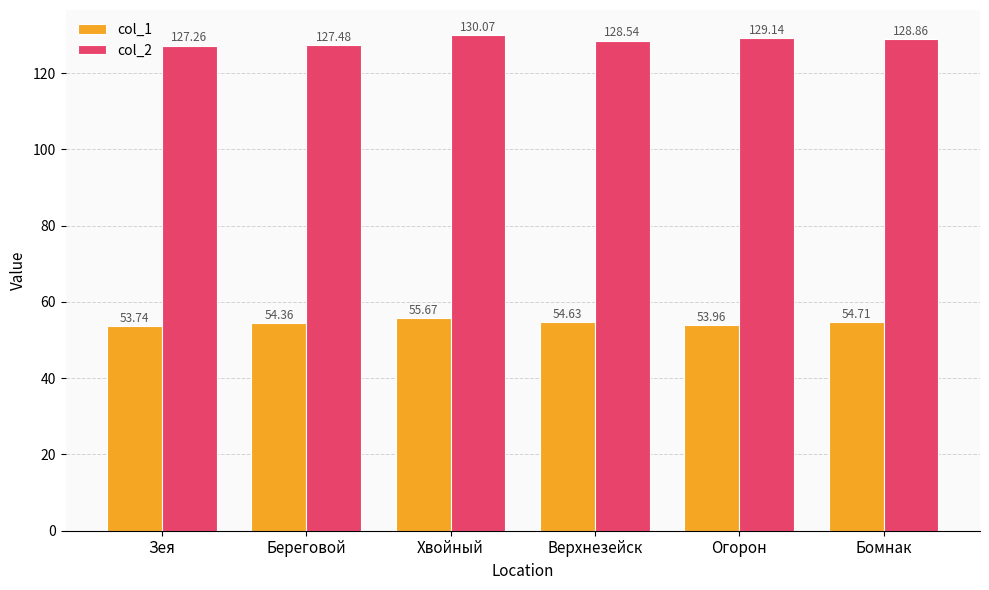

What are all the series names shown in the legend?

col_1, col_2